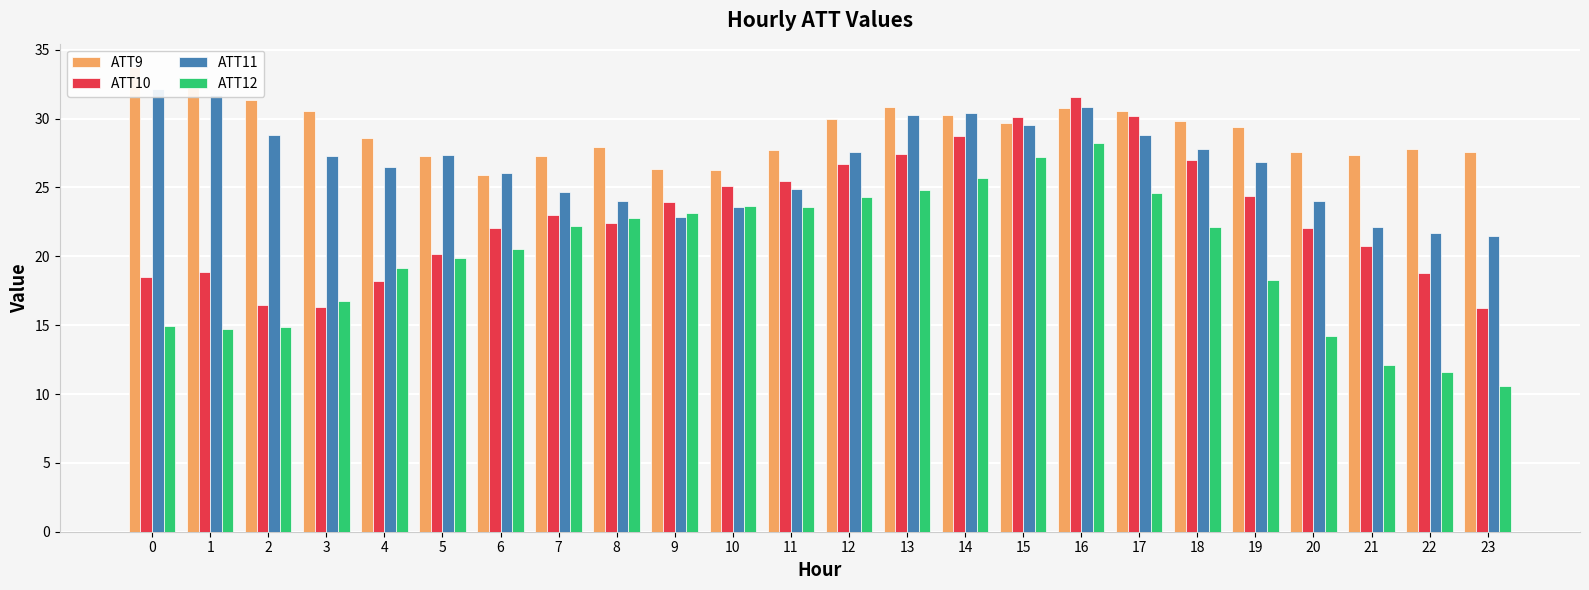

Which series changed the most between 7 and 20?

ATT12